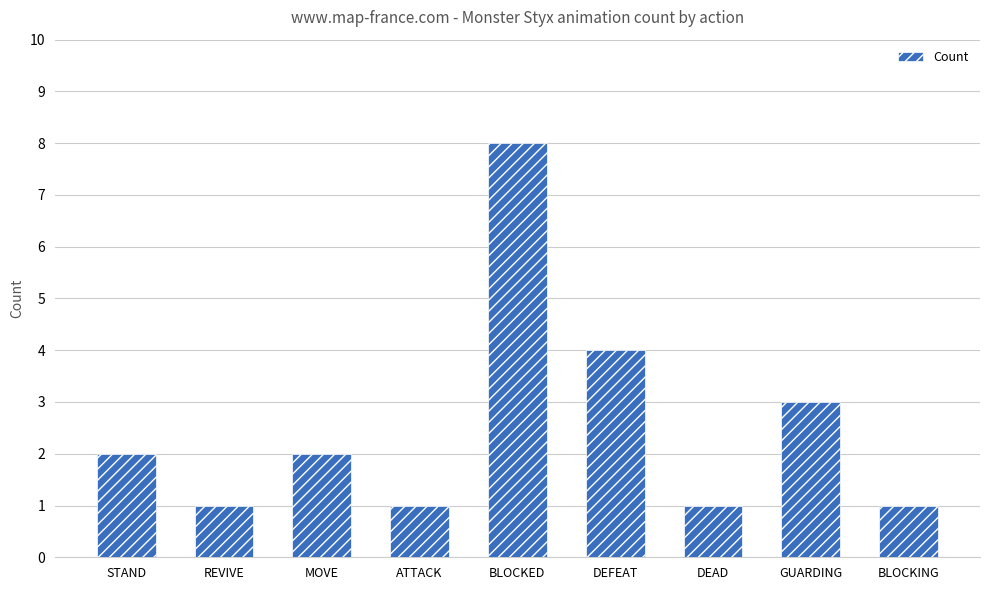

Is it true that the value at MOVE is 3?

False